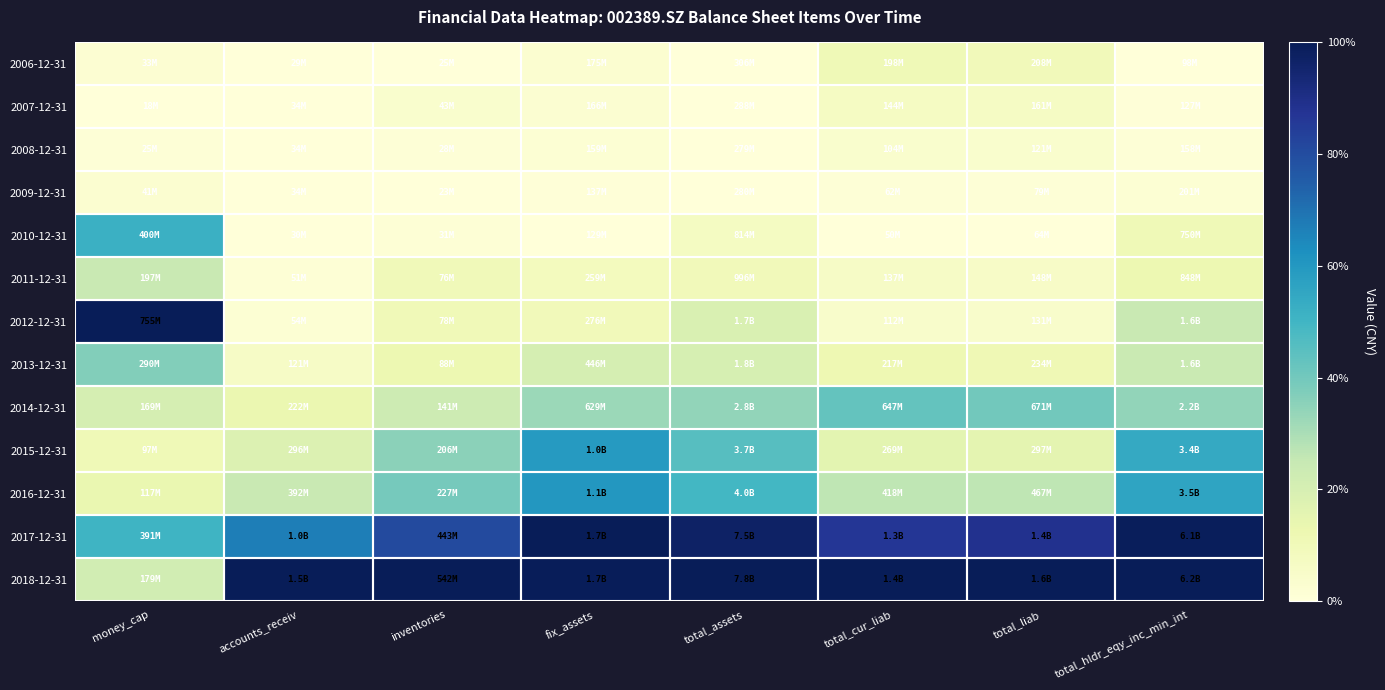

Reading left to right, what are all the values shown in this chart?

2006-12-31: money_cap=0.0	accounts_receiv=0.0	inventories=0.0	fix_assets=0.0	total_assets=0.0	total_cur_liab=0.1	total_liab=0.1	total_hldr_eqy_inc_min_int=0.0
2007-12-31: money_cap=0.0	accounts_receiv=0.0	inventories=0.0	fix_assets=0.0	total_assets=0.0	total_cur_liab=0.1	total_liab=0.1	total_hldr_eqy_inc_min_int=0.0
2008-12-31: money_cap=0.0	accounts_receiv=0.0	inventories=0.0	fix_assets=0.0	total_assets=0.0	total_cur_liab=0.0	total_liab=0.0	total_hldr_eqy_inc_min_int=0.0
2009-12-31: money_cap=0.0	accounts_receiv=0.0	inventories=0.0	fix_assets=0.0	total_assets=0.0	total_cur_liab=0.0	total_liab=0.0	total_hldr_eqy_inc_min_int=0.0
2010-12-31: money_cap=0.5	accounts_receiv=0.0	inventories=0.0	fix_assets=0.0	total_assets=0.1	total_cur_liab=0.0	total_liab=0.0	total_hldr_eqy_inc_min_int=0.1
2011-12-31: money_cap=0.2	accounts_receiv=0.0	inventories=0.1	fix_assets=0.1	total_assets=0.1	total_cur_liab=0.1	total_liab=0.1	total_hldr_eqy_inc_min_int=0.1
2012-12-31: money_cap=1.0	accounts_receiv=0.0	inventories=0.1	fix_assets=0.1	total_assets=0.2	total_cur_liab=0.0	total_liab=0.0	total_hldr_eqy_inc_min_int=0.2
2013-12-31: money_cap=0.4	accounts_receiv=0.1	inventories=0.1	fix_assets=0.2	total_assets=0.2	total_cur_liab=0.1	total_liab=0.1	total_hldr_eqy_inc_min_int=0.2
2014-12-31: money_cap=0.2	accounts_receiv=0.1	inventories=0.2	fix_assets=0.3	total_assets=0.3	total_cur_liab=0.4	total_liab=0.4	total_hldr_eqy_inc_min_int=0.3
2015-12-31: money_cap=0.1	accounts_receiv=0.2	inventories=0.4	fix_assets=0.6	total_assets=0.5	total_cur_liab=0.2	total_liab=0.2	total_hldr_eqy_inc_min_int=0.5
2016-12-31: money_cap=0.1	accounts_receiv=0.2	inventories=0.4	fix_assets=0.6	total_assets=0.5	total_cur_liab=0.3	total_liab=0.3	total_hldr_eqy_inc_min_int=0.6
2017-12-31: money_cap=0.5	accounts_receiv=0.7	inventories=0.8	fix_assets=1.0	total_assets=1.0	total_cur_liab=0.9	total_liab=0.9	total_hldr_eqy_inc_min_int=1.0
2018-12-31: money_cap=0.2	accounts_receiv=1.0	inventories=1.0	fix_assets=1.0	total_assets=1.0	total_cur_liab=1.0	total_liab=1.0	total_hldr_eqy_inc_min_int=1.0